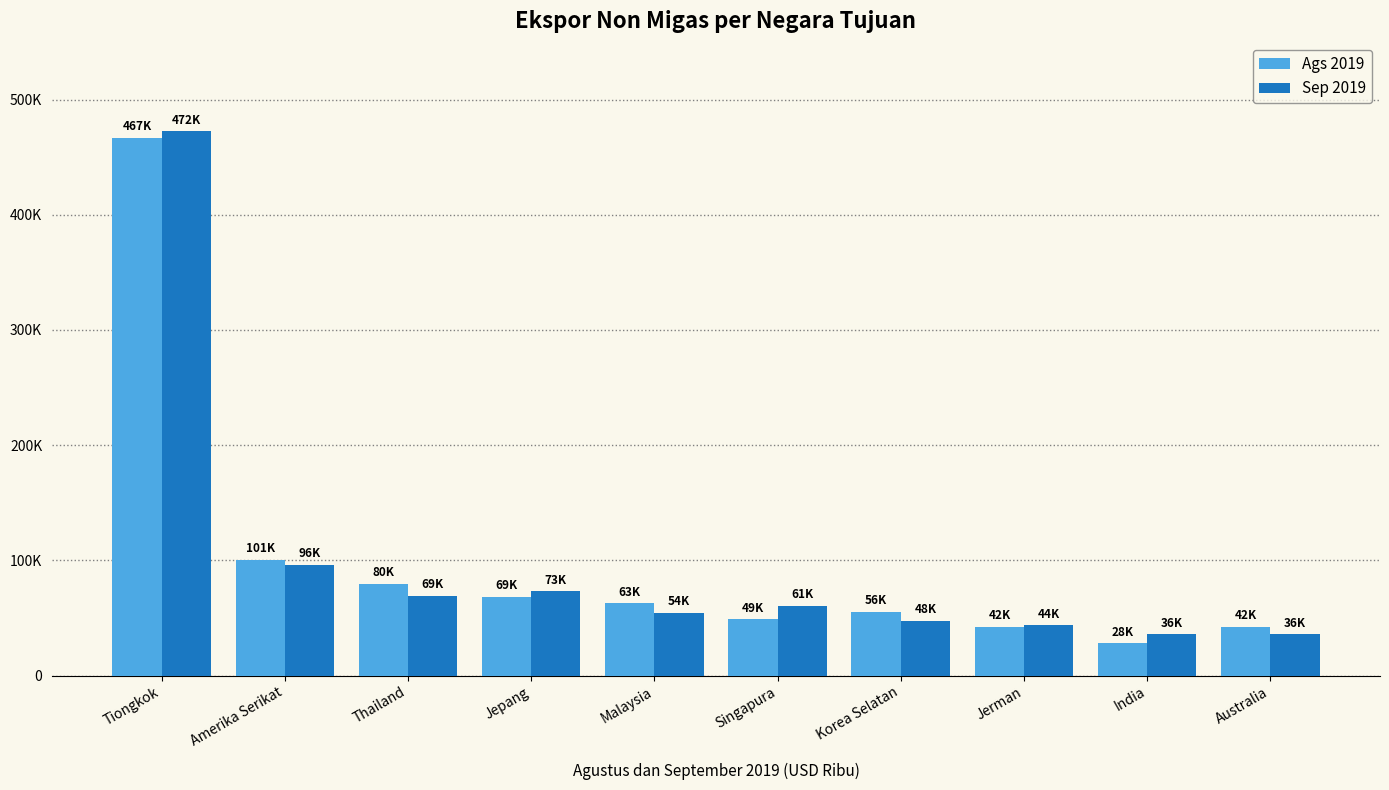

Reading left to right, extract all data points from this chart.

Ags 2019: Tiongkok=466545.5	Amerika Serikat=100577.3	Thailand=79759.4	Jepang=68613.2	Malaysia=62776.0	Singapura=48891.7	Korea Selatan=55594.0	Jerman=42315.3	India=27954.3	Australia=42203.9
Sep 2019: Tiongkok=472238.9	Amerika Serikat=96220.4	Thailand=69179.5	Jepang=73248.1	Malaysia=54497.8	Singapura=60617.6	Korea Selatan=47514.9	Jerman=43653.7	India=35795.1	Australia=35833.3